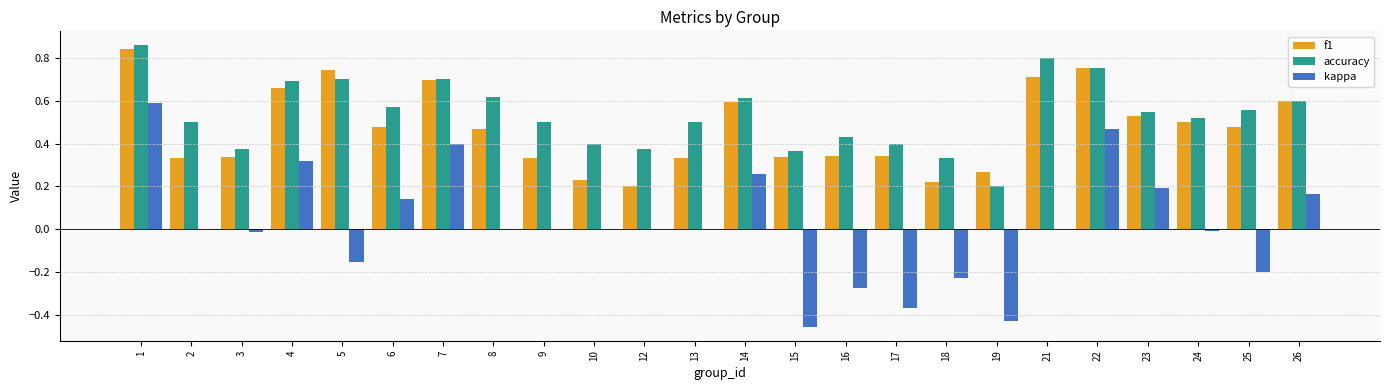

Between 5 and 9, which series saw the biggest shift?

f1